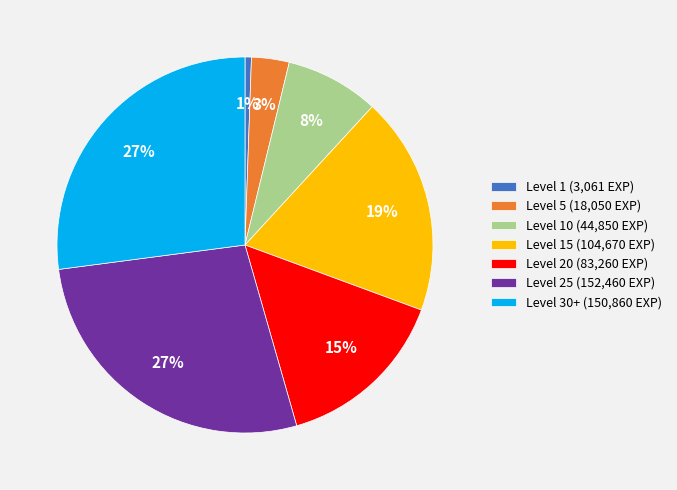

True or false: Level 25 (152,460 EXP) accounts for 27% of the total.

True